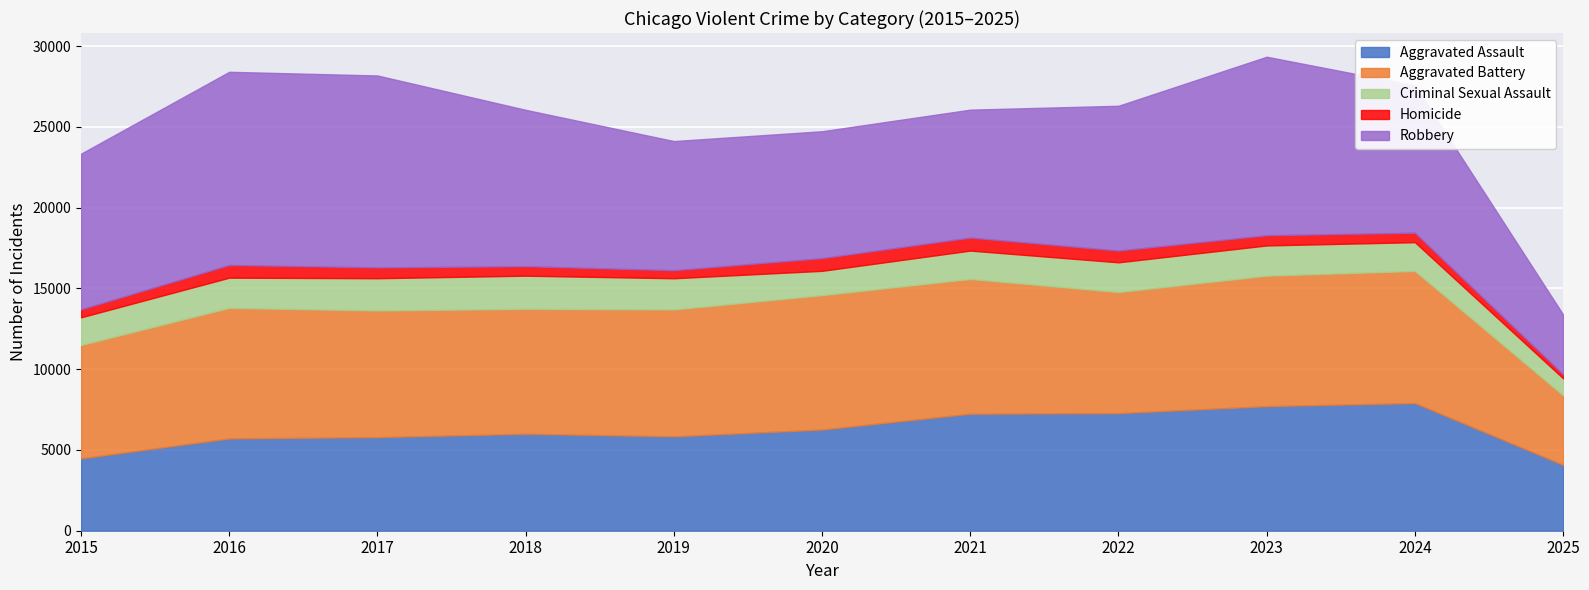

What is the total value across all series at 2016?

28413